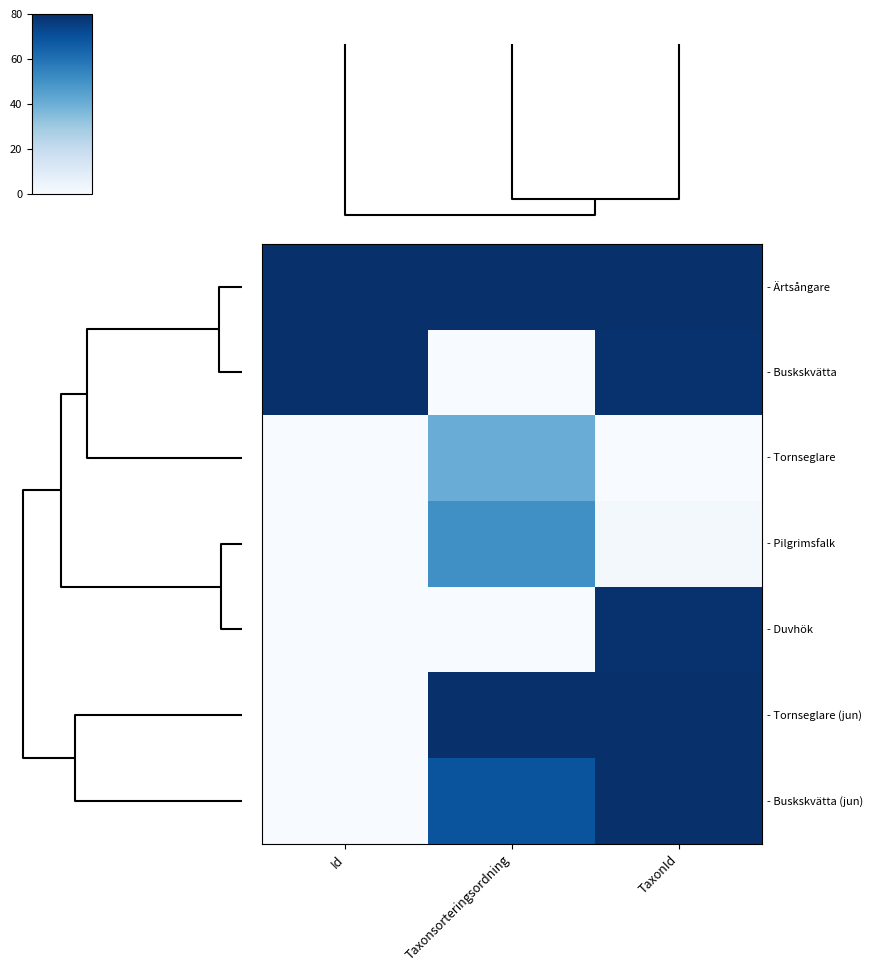

How many series are shown in this chart?

7